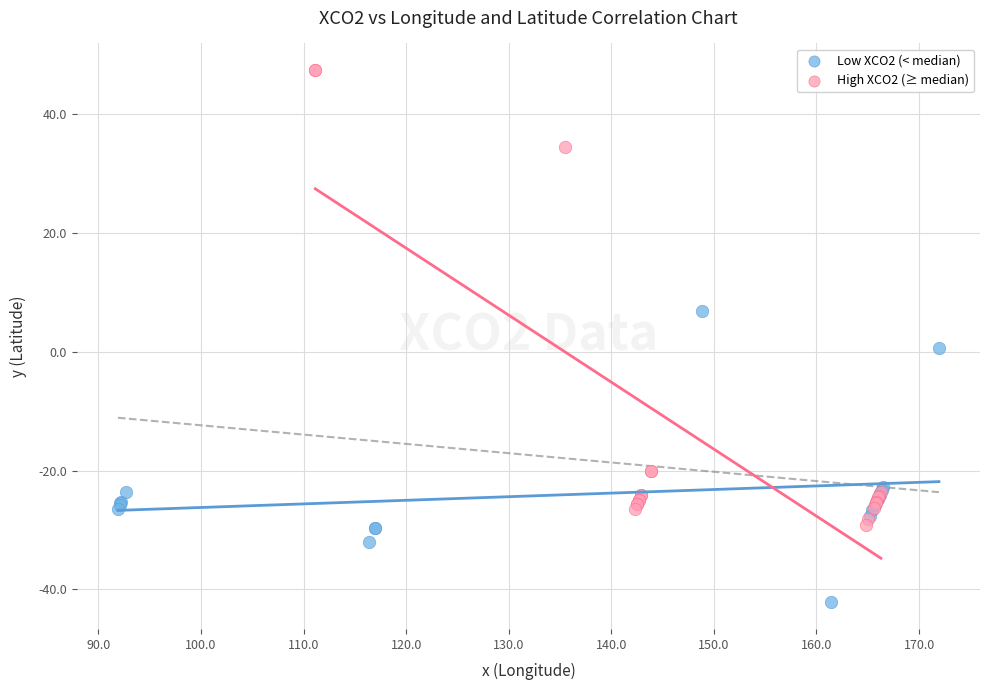

Which series contains the highest Y value?

High XCO2 (≥ median)